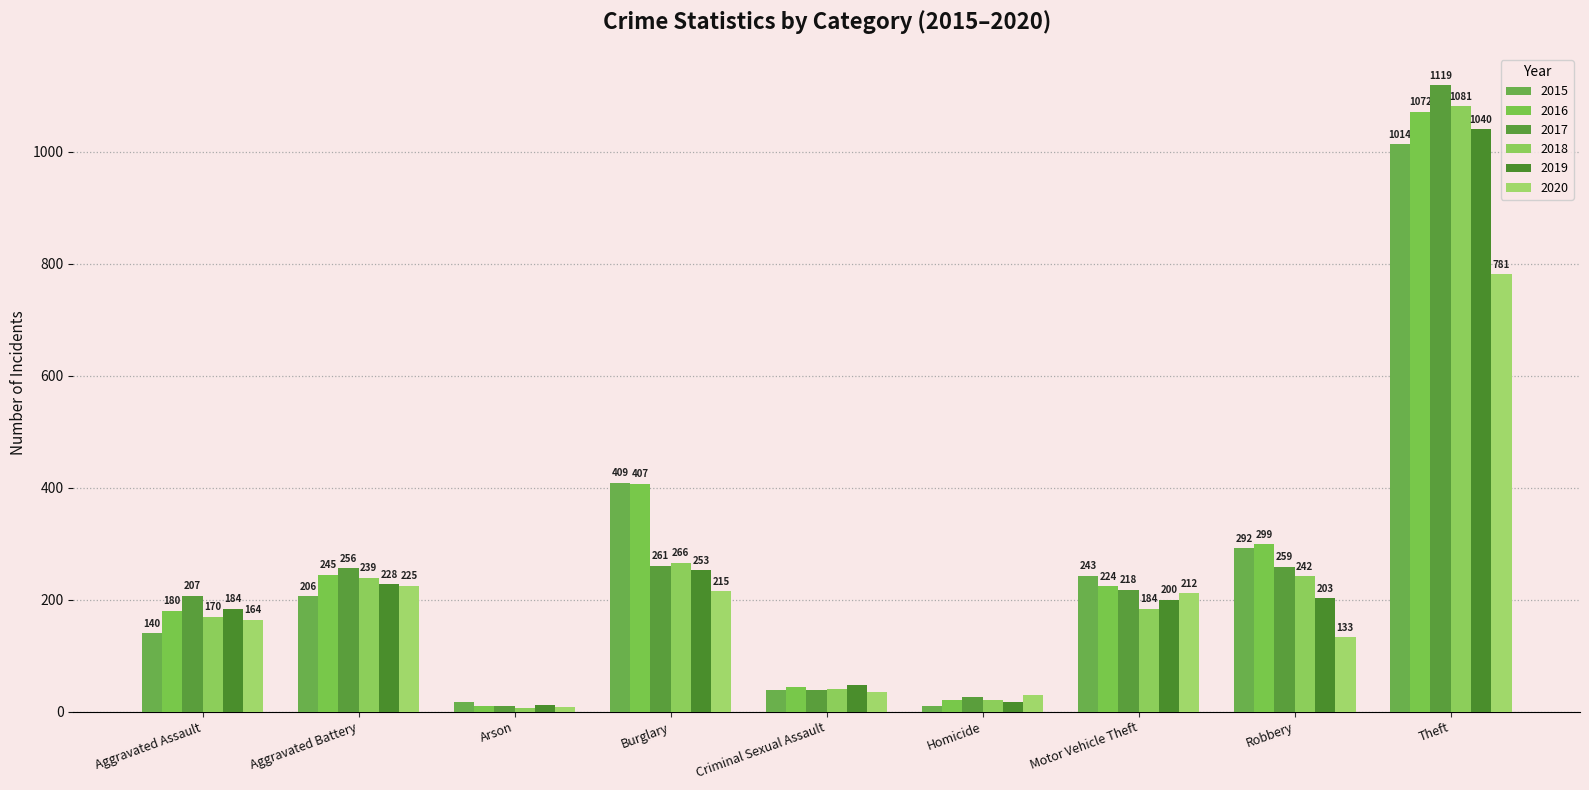

How many categories are shown in the chart?

9